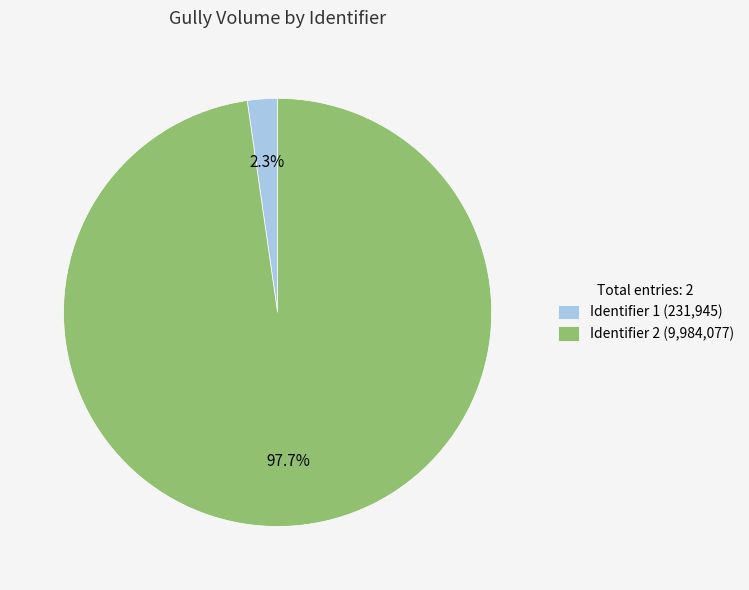

Rank the categories by value from highest to lowest.

Identifier 2 (9,984,077), Identifier 1 (231,945)